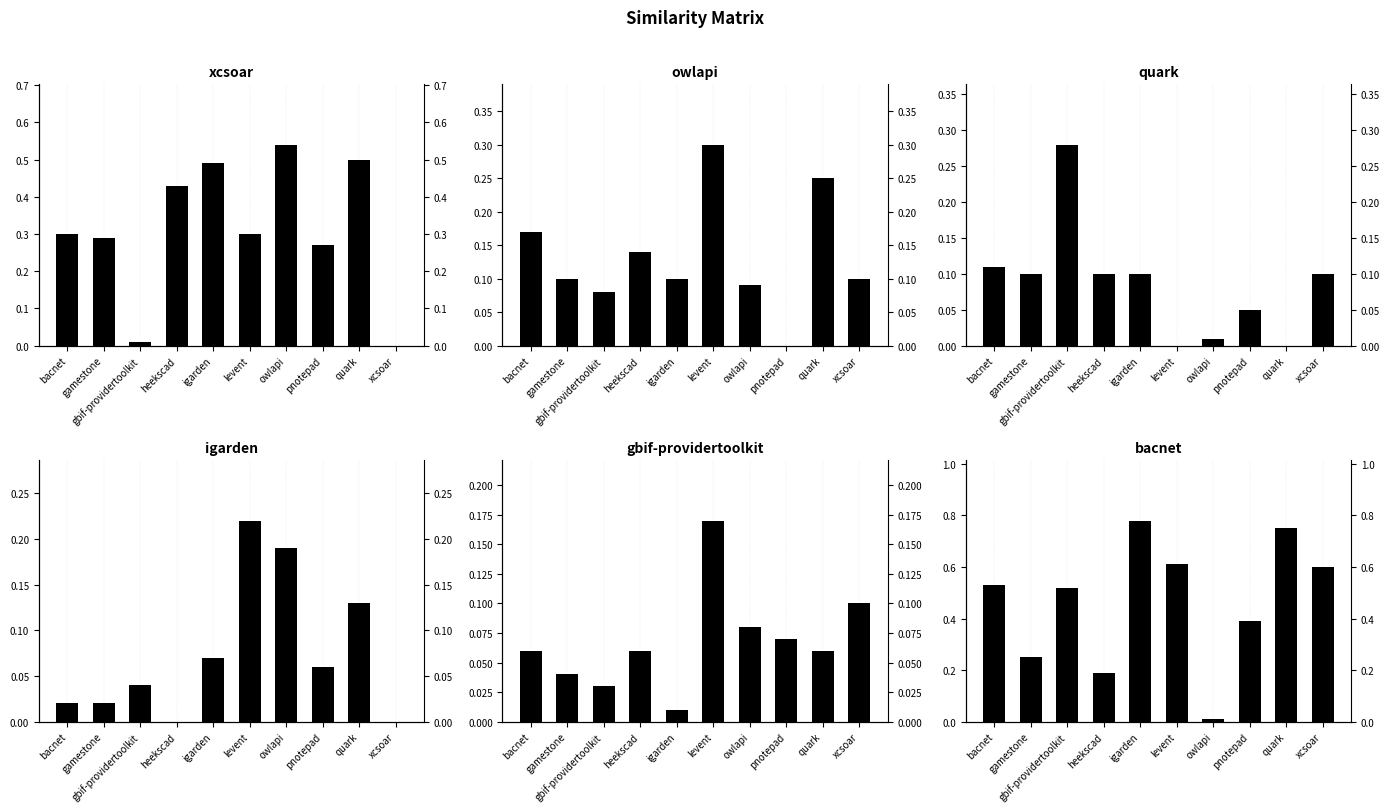

Which label corresponds to the largest value in the chart?

igarden